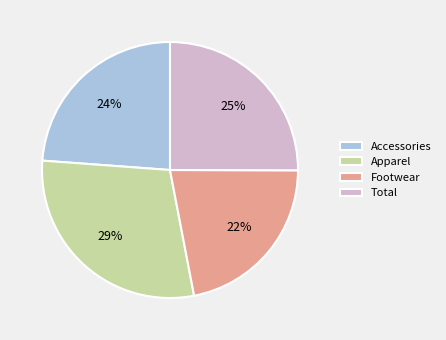

Is the sum of Footwear and Apparel greater than half?

Yes